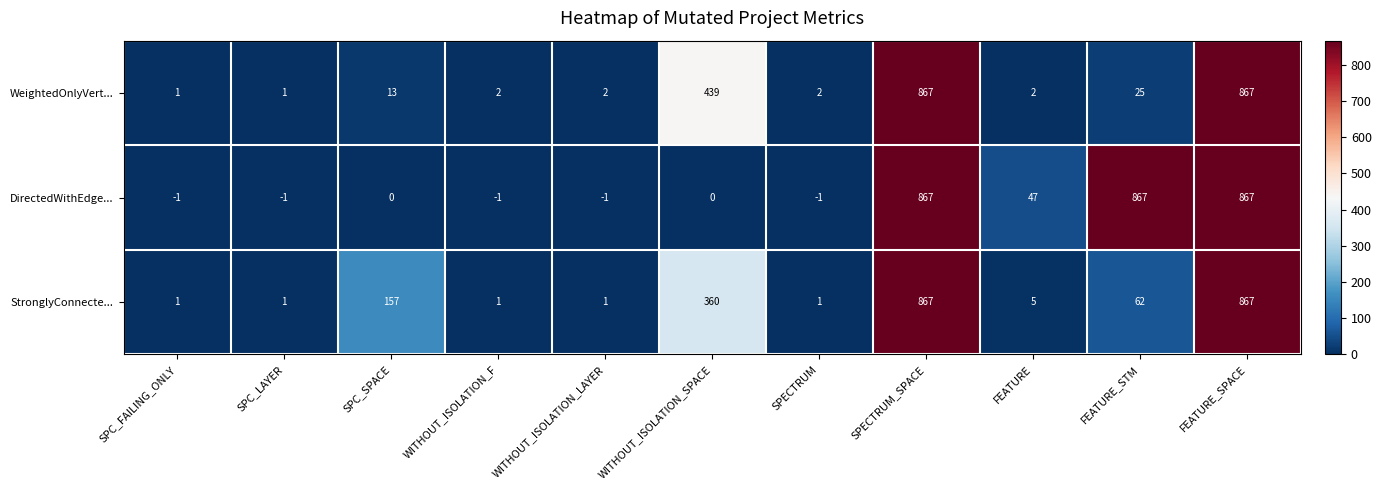

What is the difference between the DirectedWithEdge... values at WITHOUT_ISOLATION_LAYER and SPECTRUM_SPACE?

868